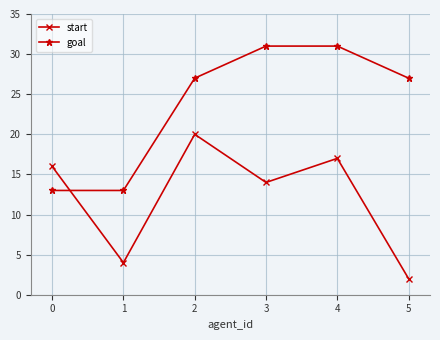

How many interior local peaks does the start series have?

2